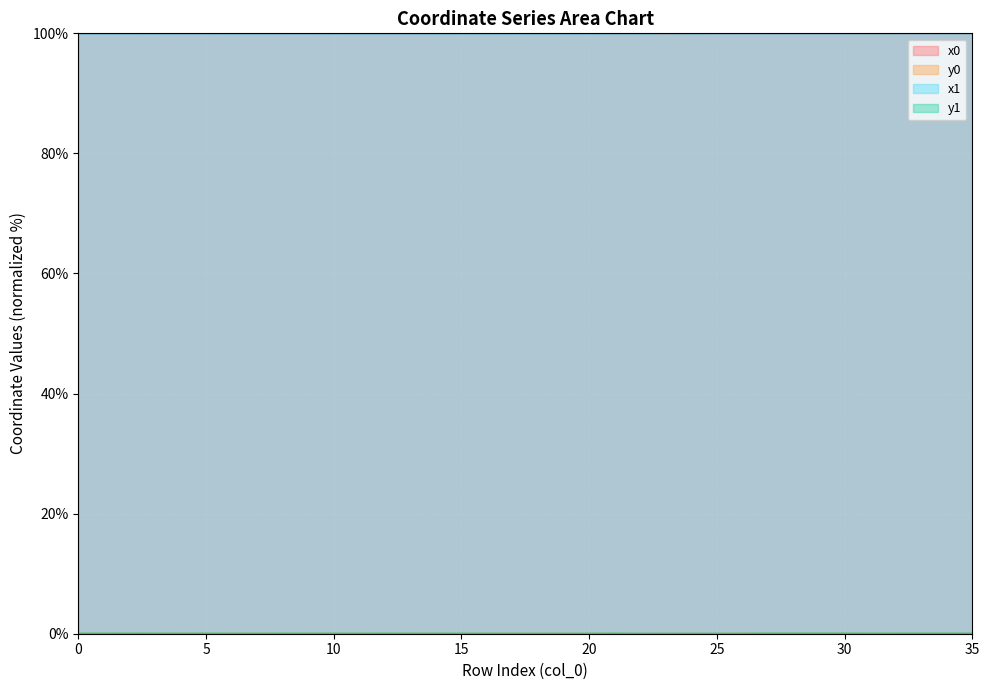

Where do x1 and x0 first cross each other?

0 and 1